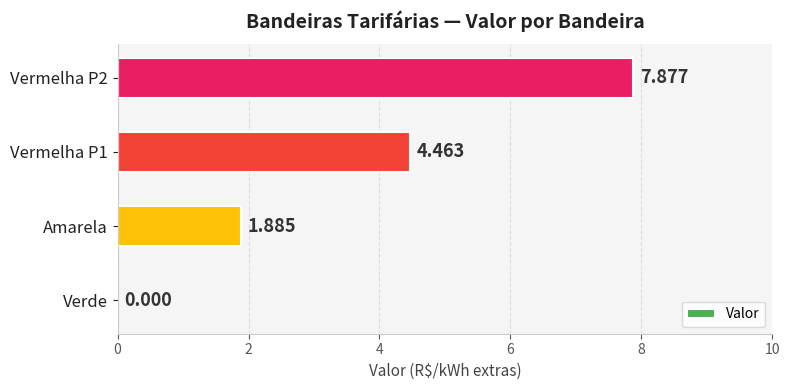

At which label is the value closest to 3?

Amarela